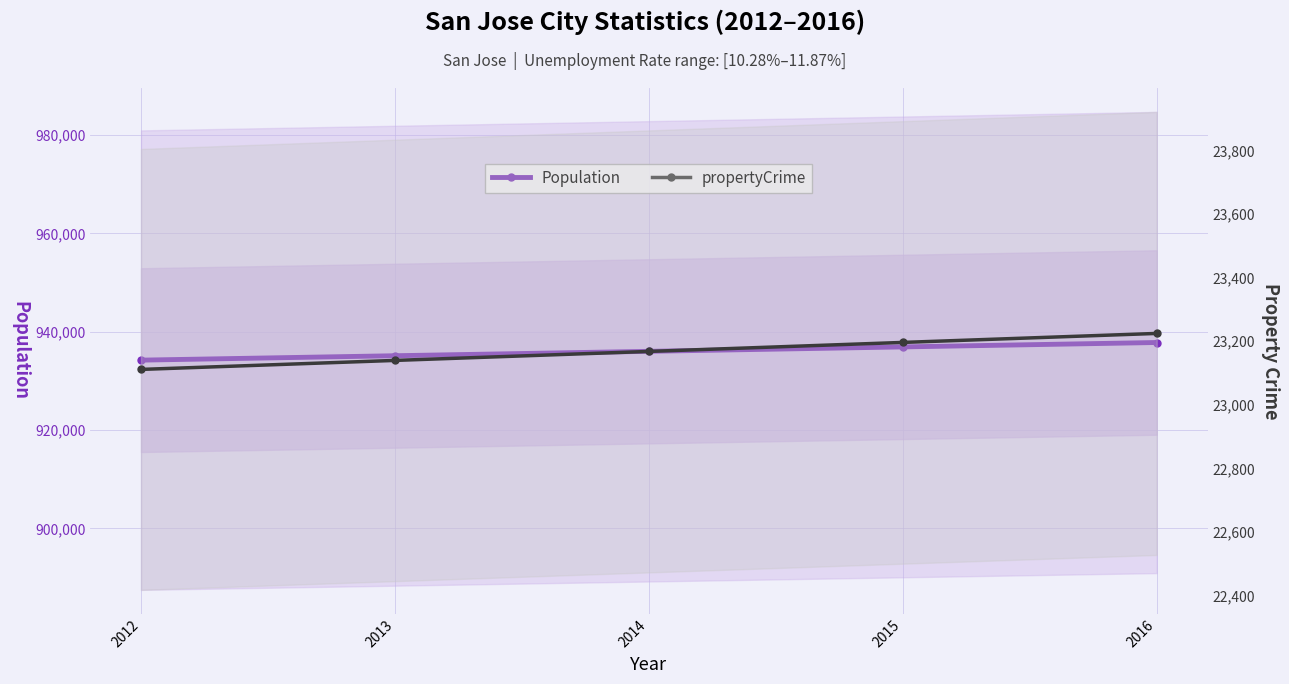

How many lines are shown in the chart?

2